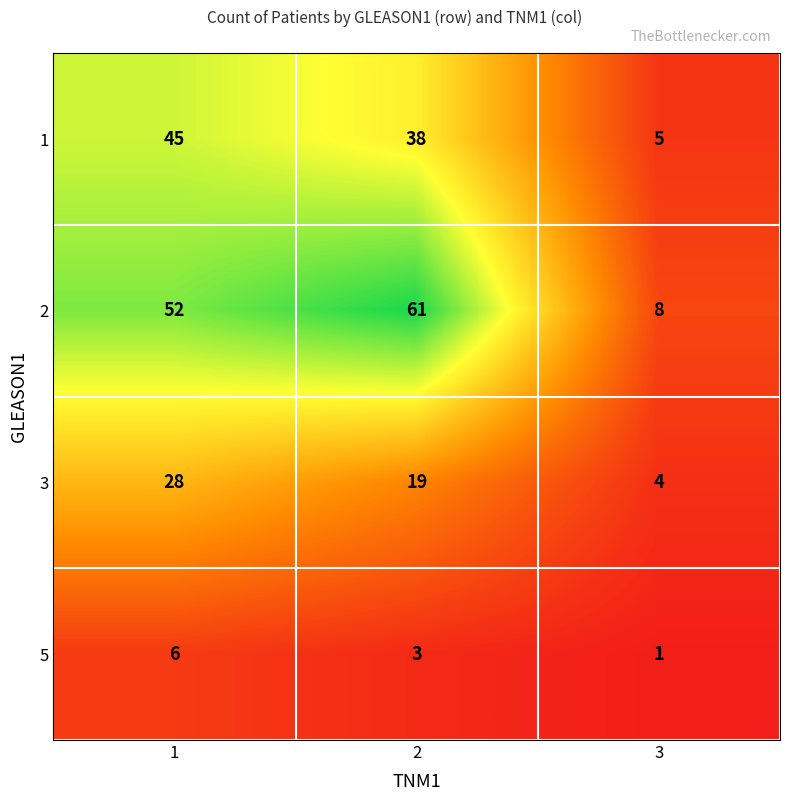

What is the maximum value for 2?

61